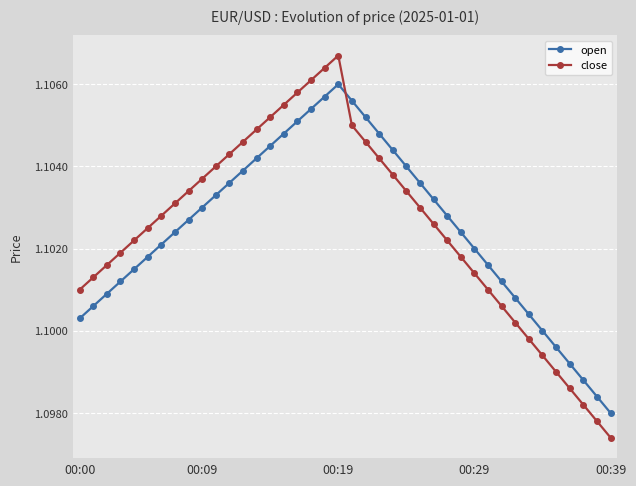

True or false: open and close cross at least once.

True